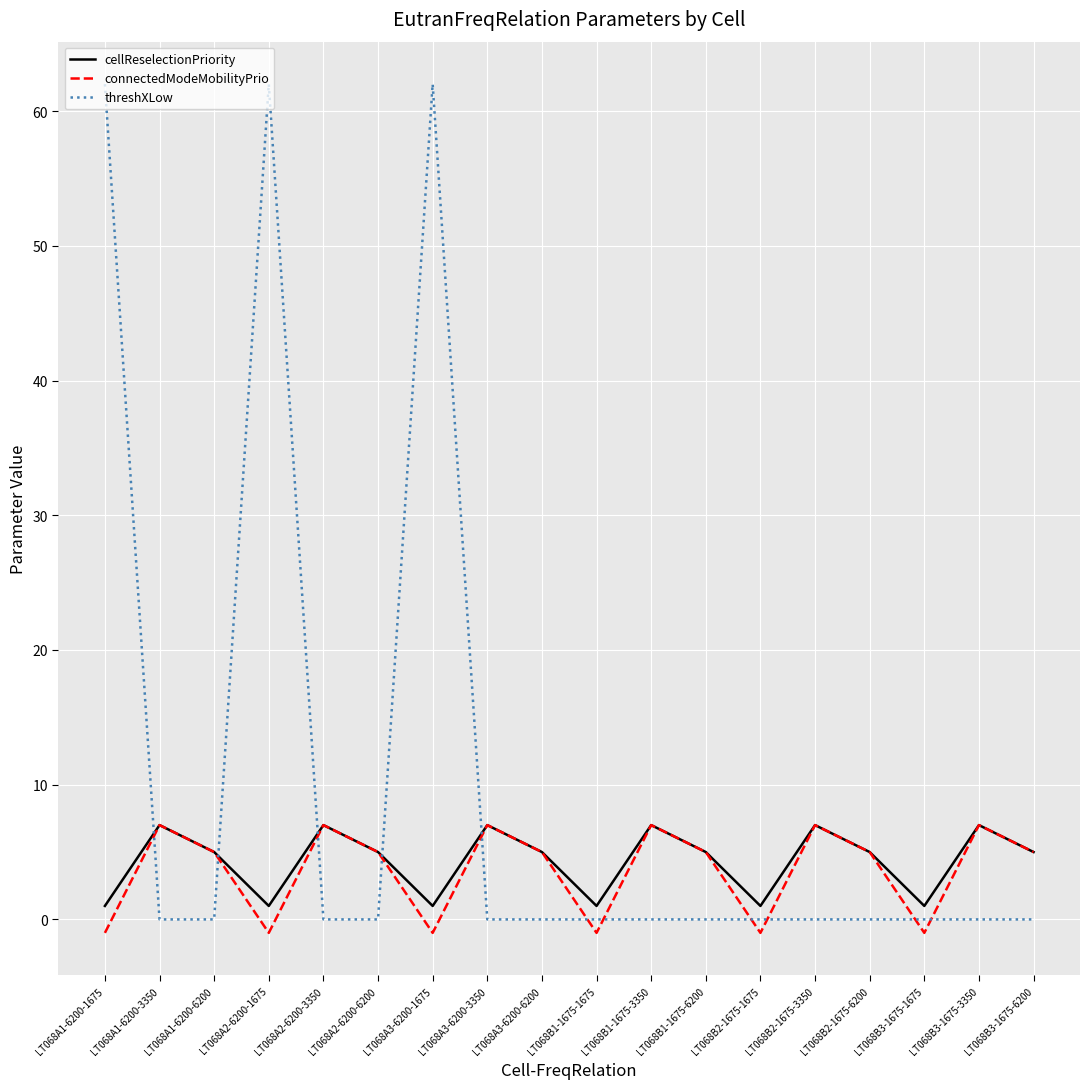

Reading right to left, what are all the values shown in this chart?

cellReselectionPriority: LT068B3-1675-6200=5	LT068B3-1675-3350=7	LT068B3-1675-1675=1	LT068B2-1675-6200=5	LT068B2-1675-3350=7	LT068B2-1675-1675=1	LT068B1-1675-6200=5	LT068B1-1675-3350=7	LT068B1-1675-1675=1	LT068A3-6200-6200=5	LT068A3-6200-3350=7	LT068A3-6200-1675=1	LT068A2-6200-6200=5	LT068A2-6200-3350=7	LT068A2-6200-1675=1	LT068A1-6200-6200=5	LT068A1-6200-3350=7	LT068A1-6200-1675=1
connectedModeMobilityPrio: LT068B3-1675-6200=5	LT068B3-1675-3350=7	LT068B3-1675-1675=-1	LT068B2-1675-6200=5	LT068B2-1675-3350=7	LT068B2-1675-1675=-1	LT068B1-1675-6200=5	LT068B1-1675-3350=7	LT068B1-1675-1675=-1	LT068A3-6200-6200=5	LT068A3-6200-3350=7	LT068A3-6200-1675=-1	LT068A2-6200-6200=5	LT068A2-6200-3350=7	LT068A2-6200-1675=-1	LT068A1-6200-6200=5	LT068A1-6200-3350=7	LT068A1-6200-1675=-1
threshXLow: LT068B3-1675-6200=0	LT068B3-1675-3350=0	LT068B3-1675-1675=0	LT068B2-1675-6200=0	LT068B2-1675-3350=0	LT068B2-1675-1675=0	LT068B1-1675-6200=0	LT068B1-1675-3350=0	LT068B1-1675-1675=0	LT068A3-6200-6200=0	LT068A3-6200-3350=0	LT068A3-6200-1675=62	LT068A2-6200-6200=0	LT068A2-6200-3350=0	LT068A2-6200-1675=62	LT068A1-6200-6200=0	LT068A1-6200-3350=0	LT068A1-6200-1675=62